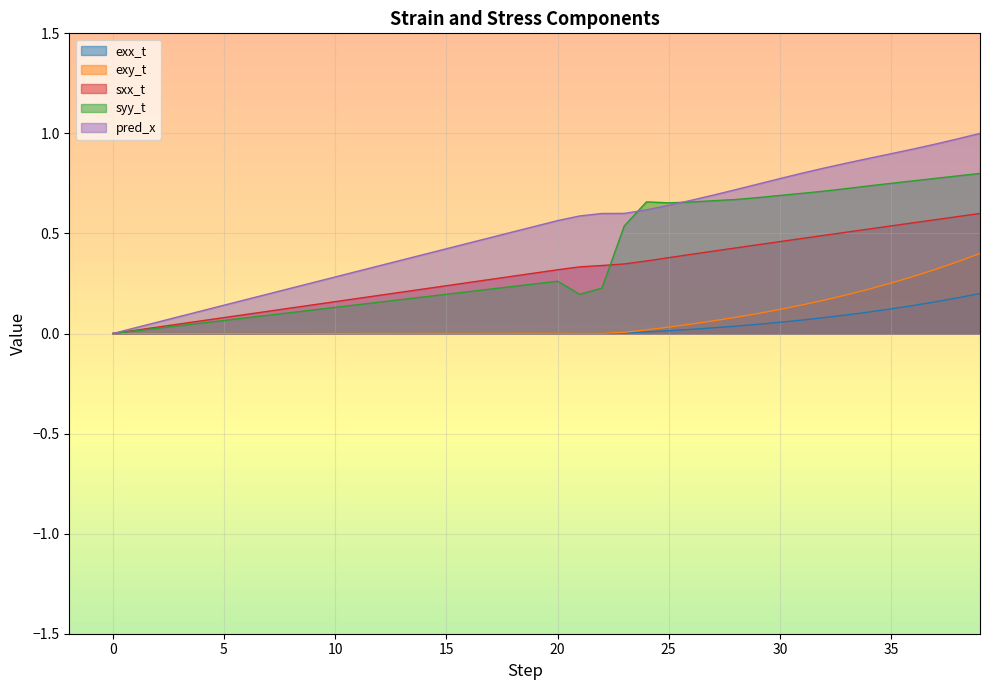

True or false: pred_x and sxx_t cross at least once.

False